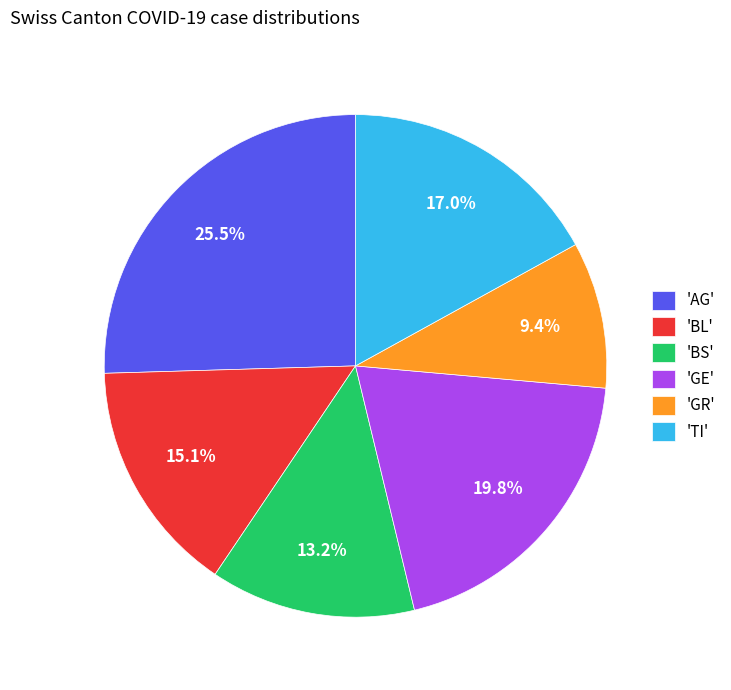

Does 'TI' represent more than half of the total?

No